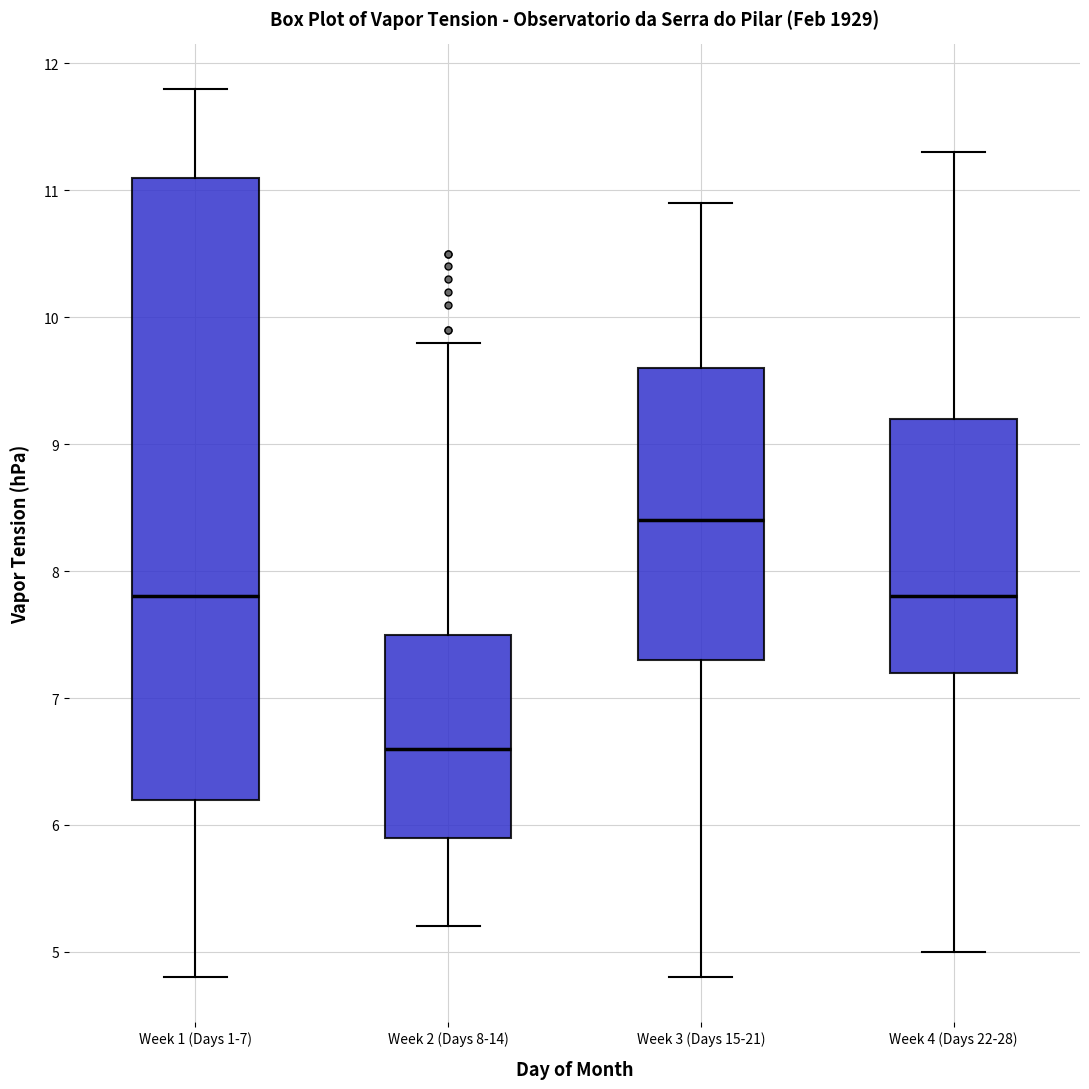

Reading left to right, transcribe this box plot: for each box, give where its median line is, the range the box spans, and where its two whiskers end, as read against the y-axis. The values are not printed on the chart, so give them approximately, as read against the axis.

Week 1 (Days 1-7): median 7.8, box 6.2 to 11.1, whiskers 4.8 to 11.8
Week 2 (Days 8-14): median 6.6, box 5.9 to 7.5, whiskers 5.2 to 9.8
Week 3 (Days 15-21): median 8.4, box 7.3 to 9.6, whiskers 4.8 to 10.9
Week 4 (Days 22-28): median 7.8, box 7.2 to 9.2, whiskers 5.0 to 11.3